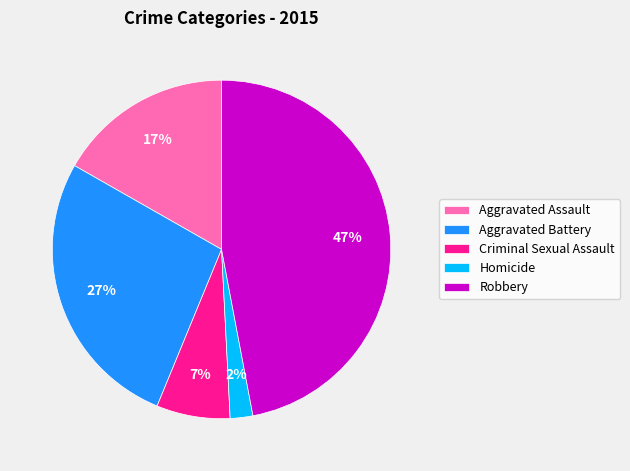

Is it true that Aggravated Battery is 41% of the pie?

False